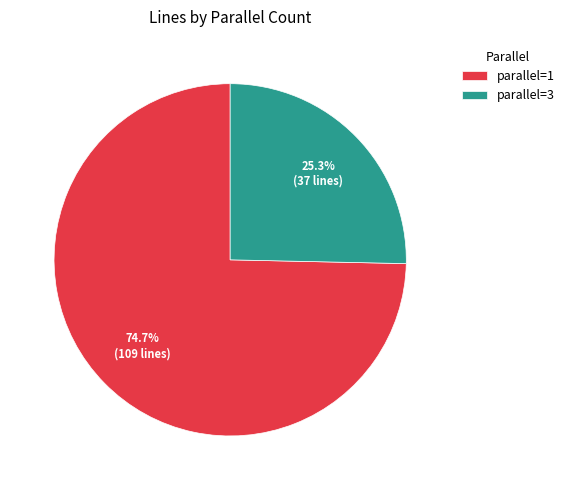

Rank the categories by value from highest to lowest.

parallel=1, parallel=3